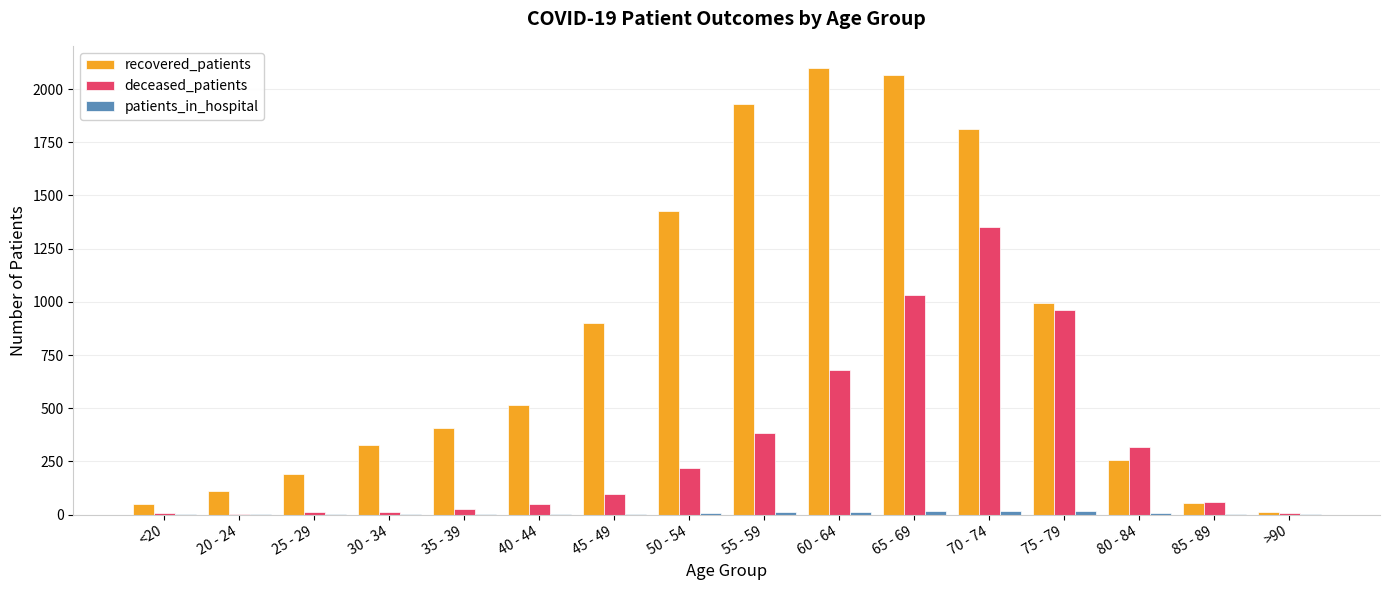

Which series has the largest total across all categories?

recovered_patients